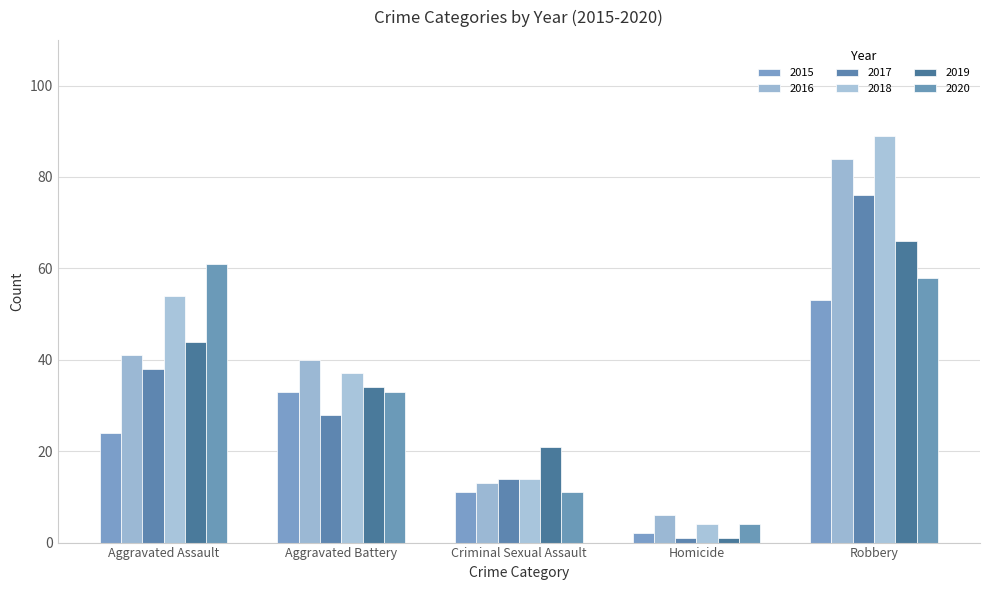

What is the label of the 1st bar from the right?

Robbery